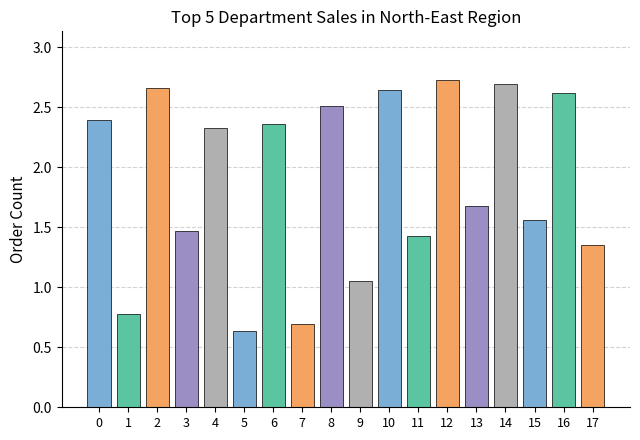

What is the change in value from 13 to 17?

-0.3